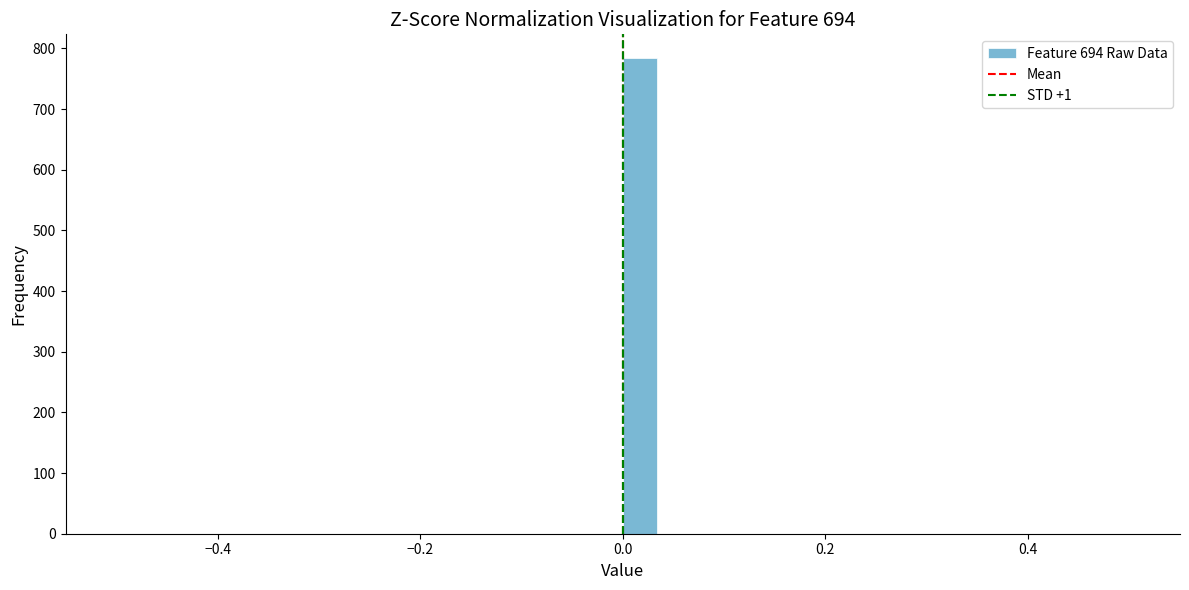

Around what value on the x-axis is the tallest bar? Give the approximate position of its centre, as read against the axis.

0.02